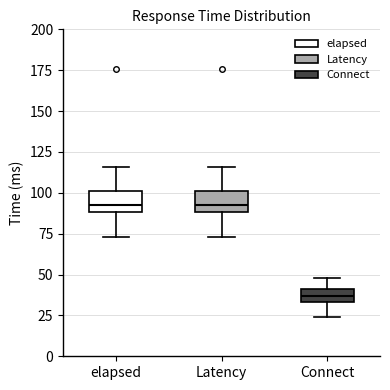

Reading left to right, transcribe this box plot: for each box, give where its median line is, the range the box spans, and where its two whiskers end, as read against the y-axis. The values are not printed on the chart, so give them approximately, as read against the axis.

elapsed: median 95, box 90 to 100, whiskers 75 to 115
Latency: median 95, box 90 to 100, whiskers 75 to 115
Connect: median 35 (inside the box), box 35 to 40, whiskers 25 to 50